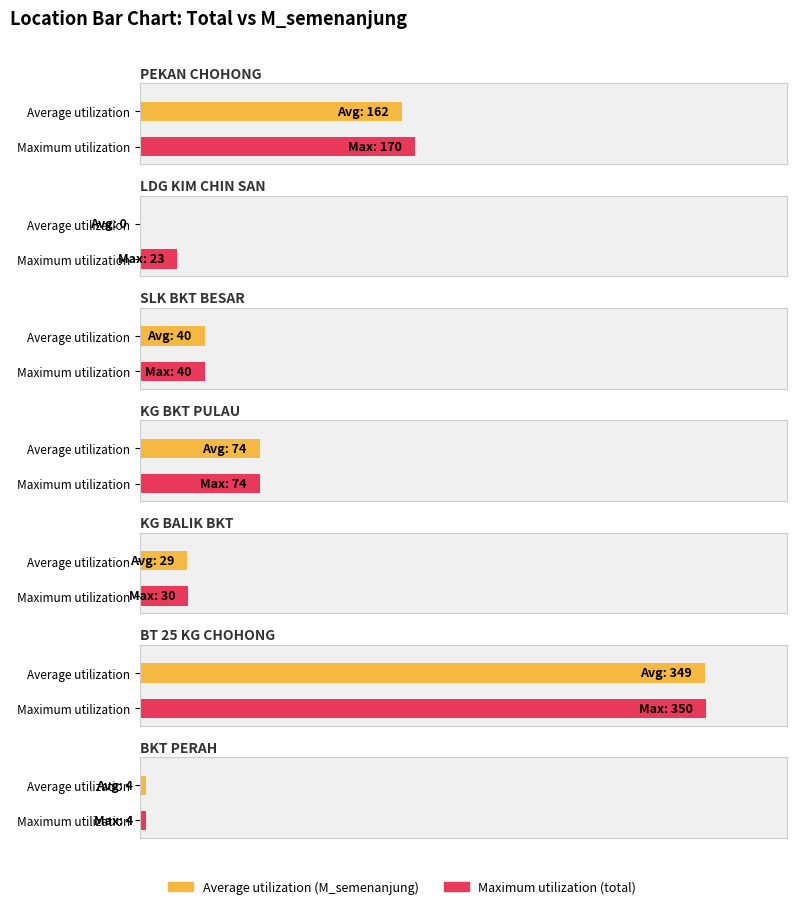

What is the average value of the total series?

99